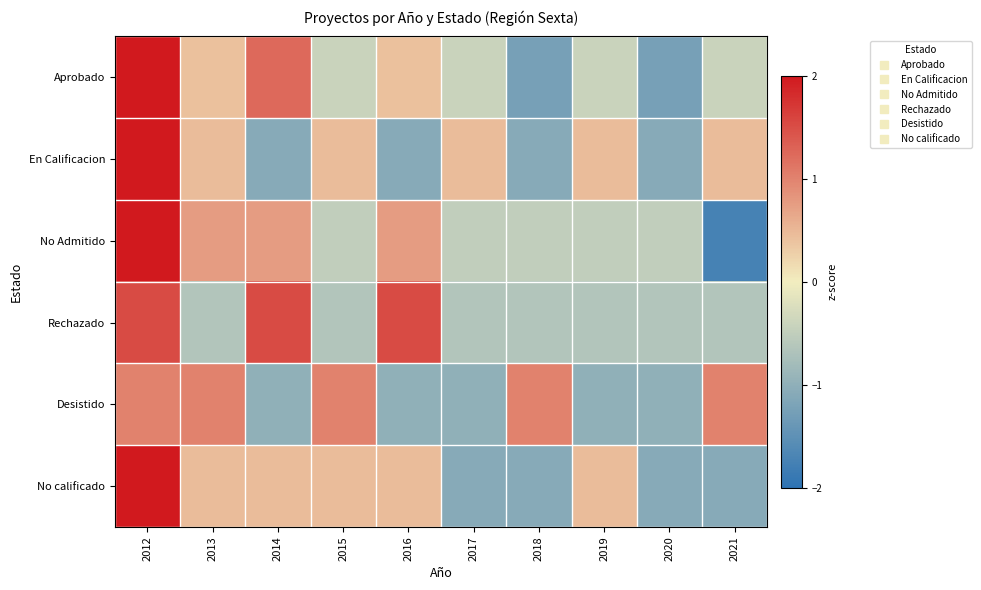

How many distinct data groups are displayed?

6